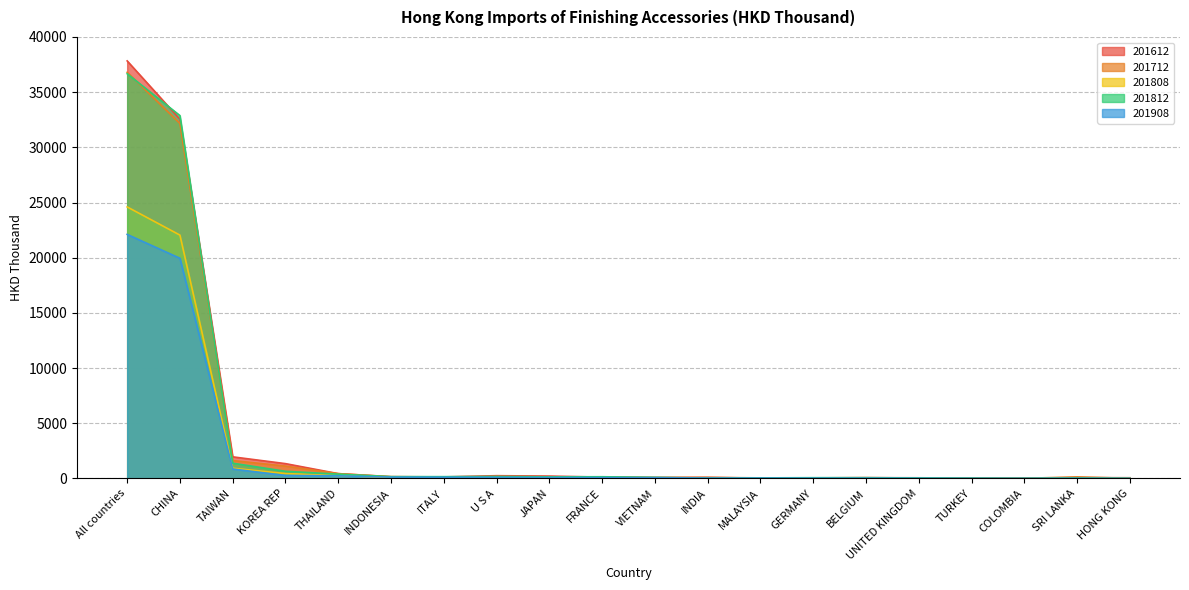

Where does the 201808 series first go above 90?

All countries